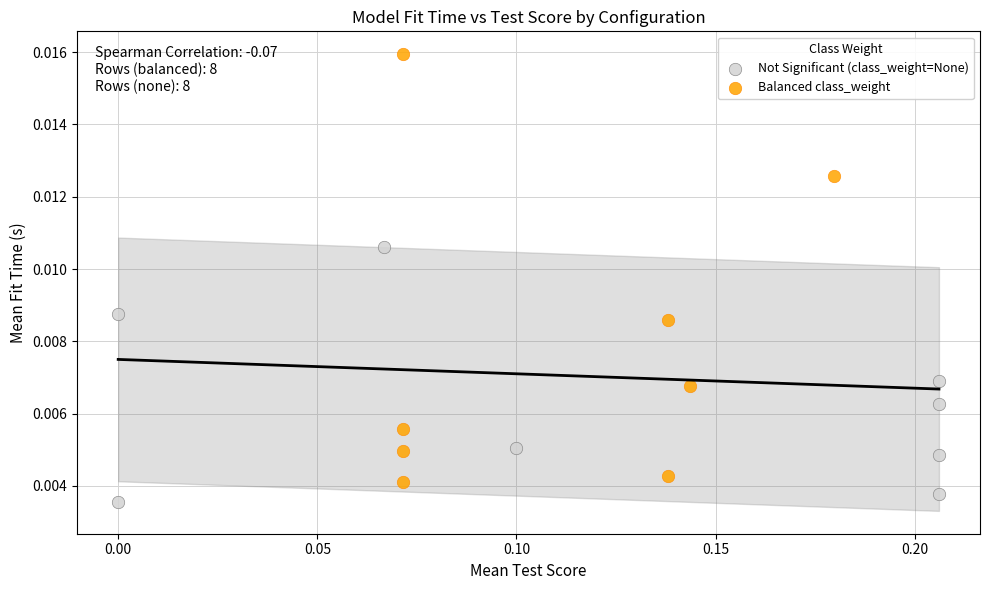

Which series contains the lowest Y value?

Not Significant (class_weight=None)